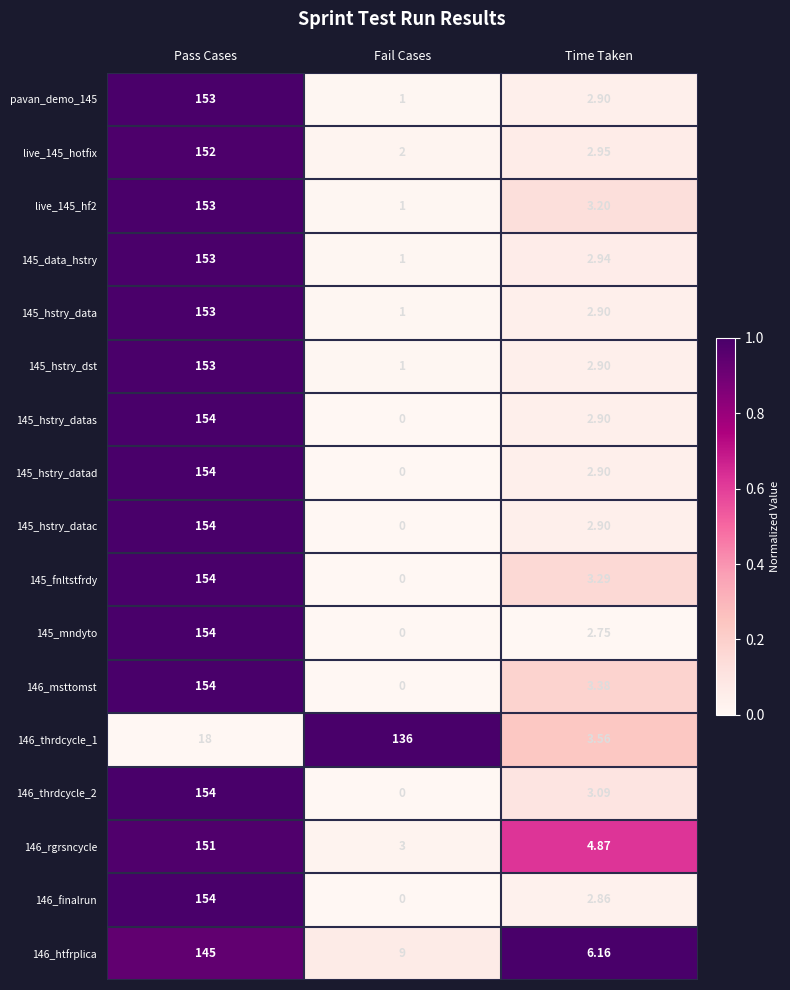

Which category has the lowest value across all series?

Fail Cases